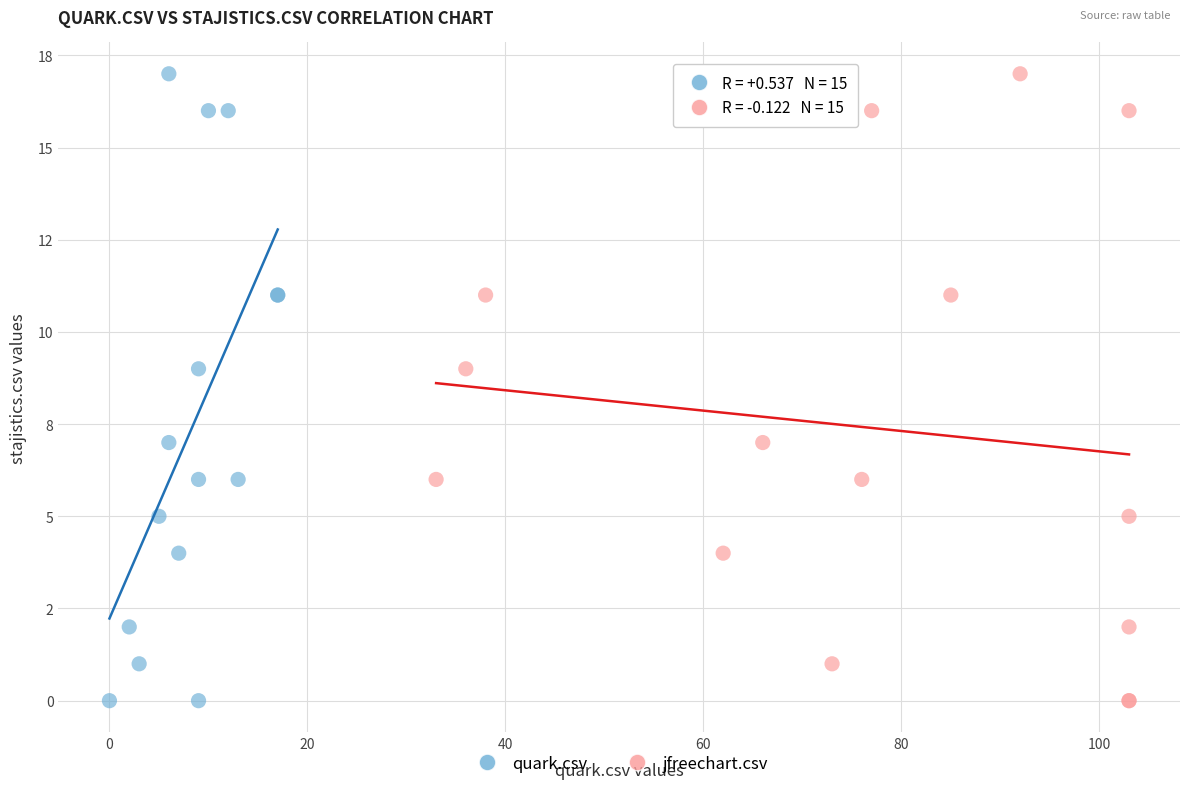

What are all the series names shown in the legend?

quark.csv, jfreechart.csv